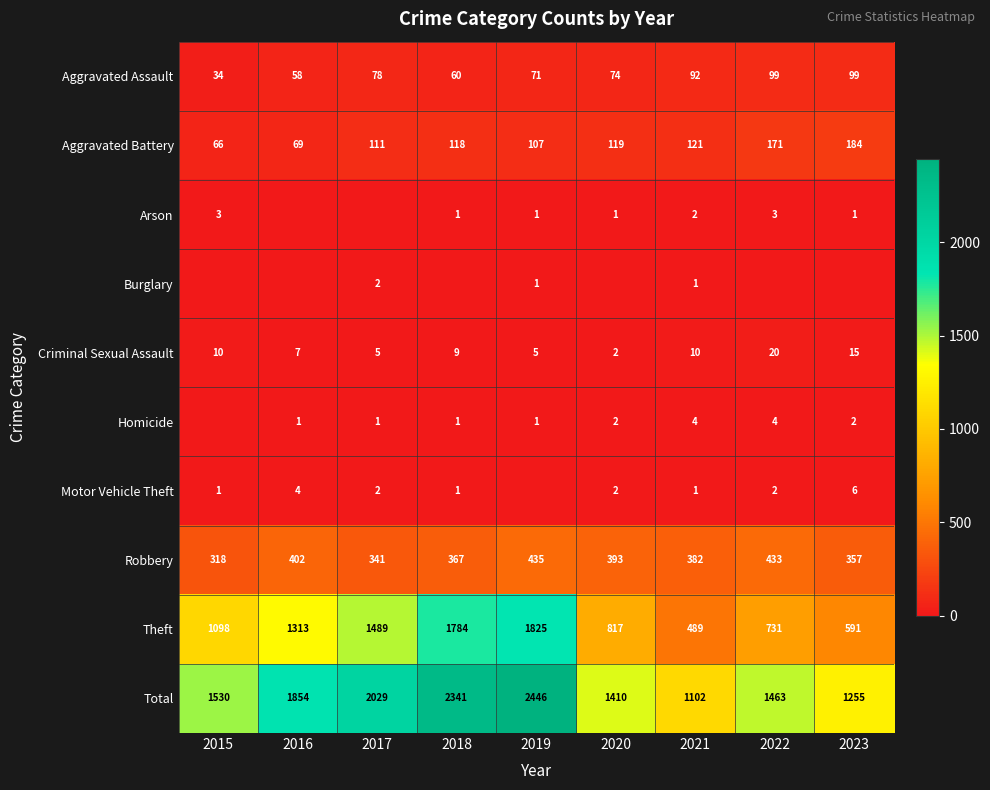

Where does the Aggravated Assault series first go above 74?

2017